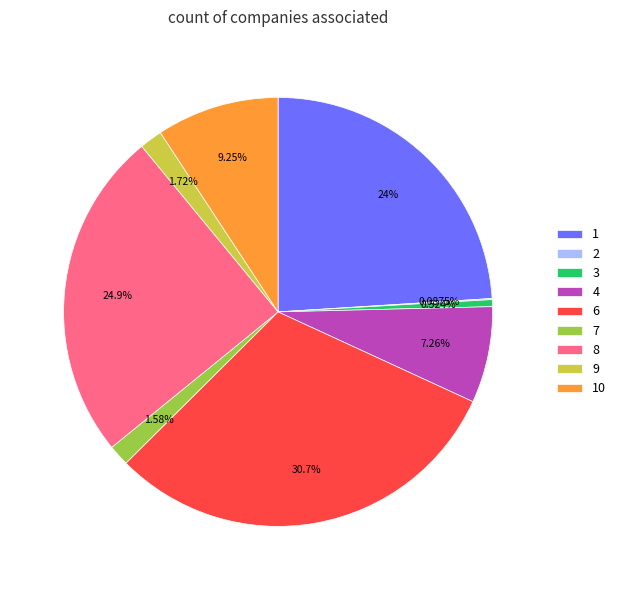

Is there a majority slice in this chart?

No